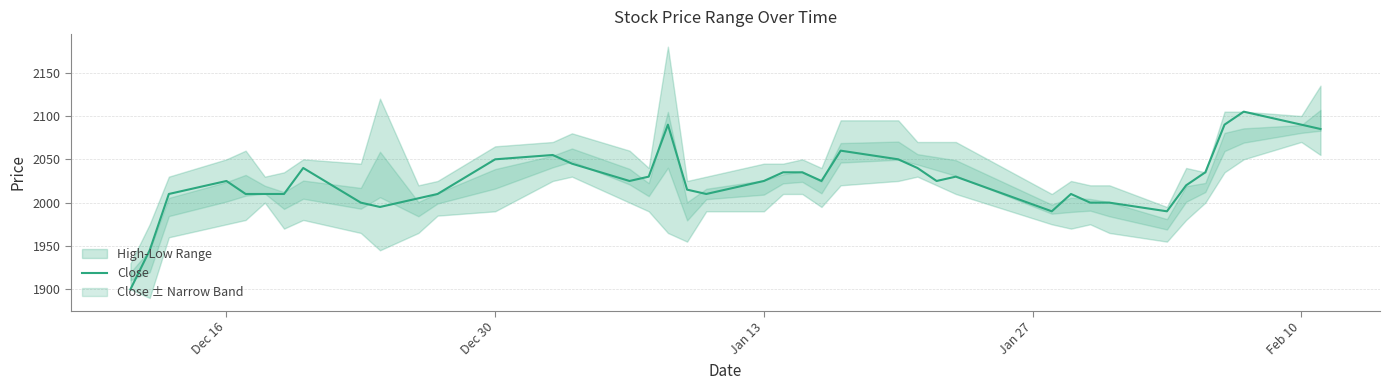

True or false: the data shows 420 at Jan 13.

False